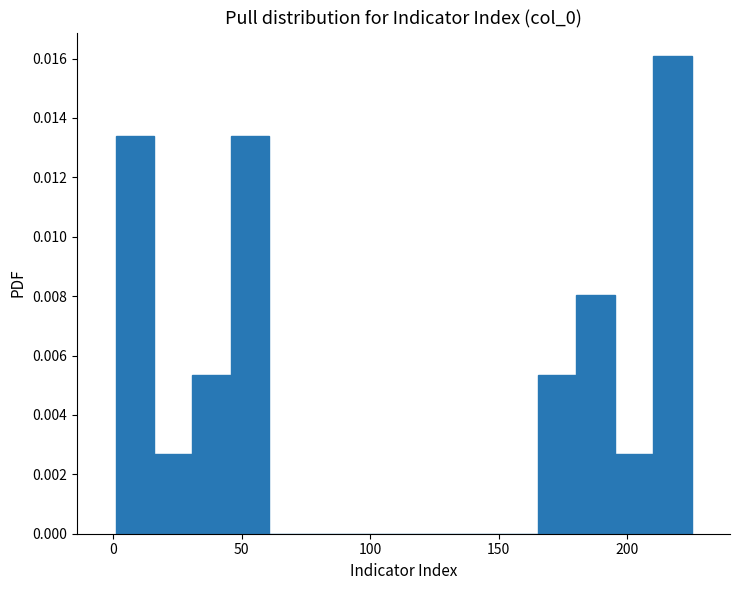

Around what value on the x-axis is the tallest bar? Give the approximate position of its centre, as read against the axis.

220